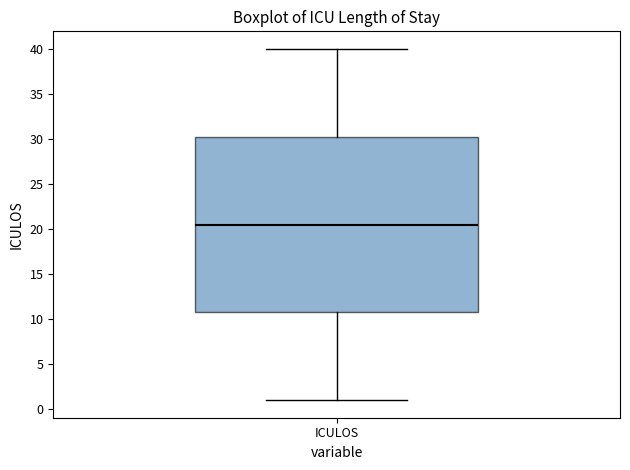

Read this box plot against the y-axis: the position of the median line, the range covered by the box, and the ends of both whiskers. The values are not printed on the chart, so give them approximately, as read against the axis.

median 20.5, box 11.0 to 30.5, whiskers 1.0 to 40.0